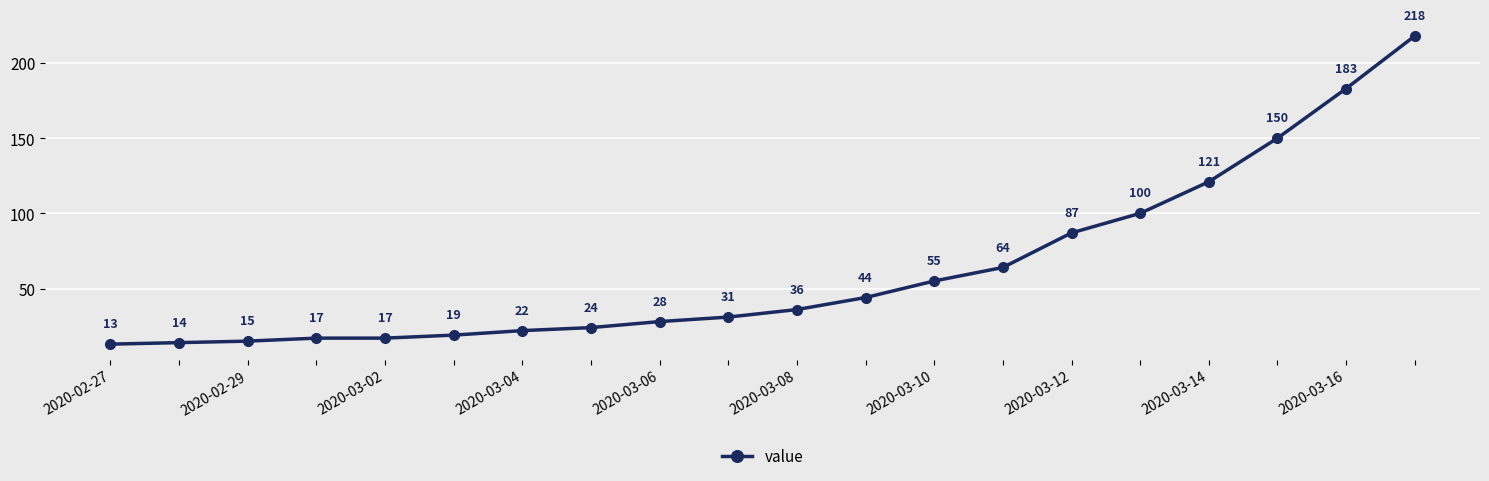

True or false: the data has more than 1 interior local peaks.

False